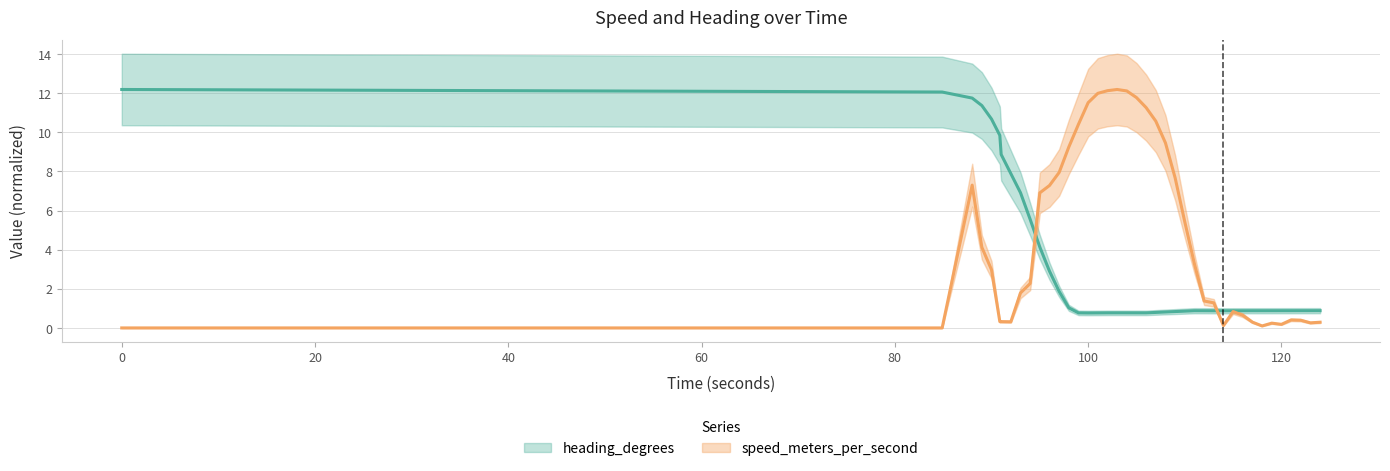

How many interior local peaks does the heading series have?

2